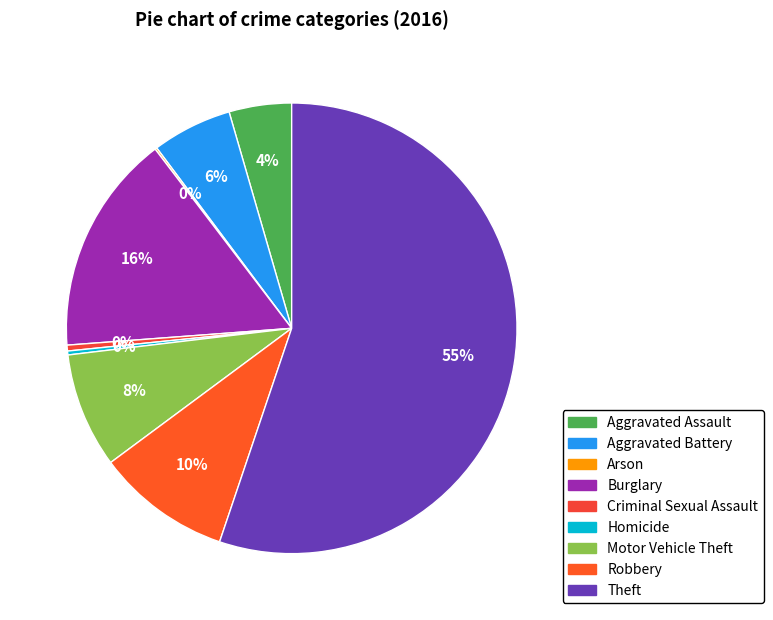

How many slices are in this pie chart?

9